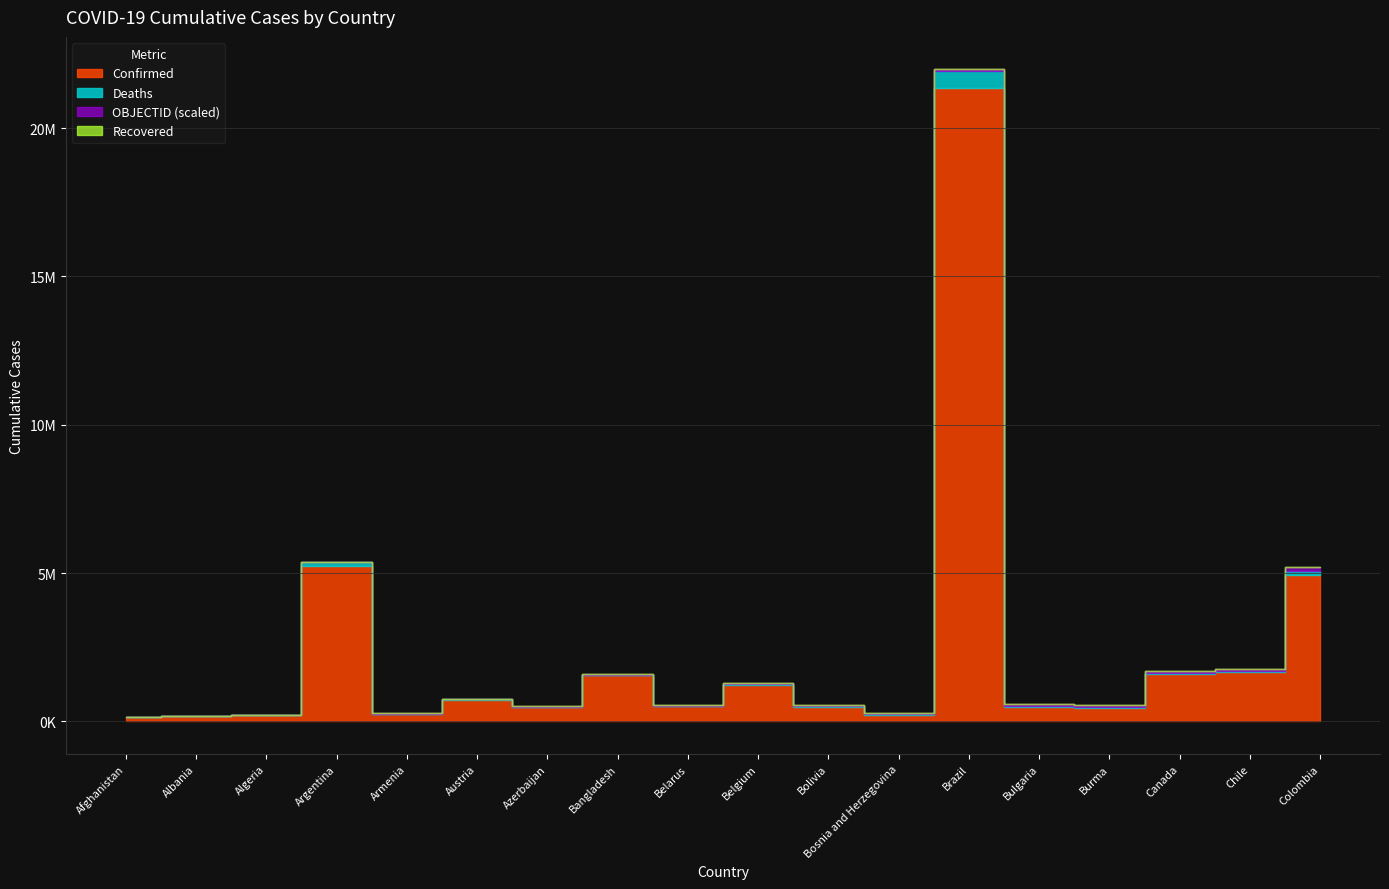

Which series changed the most between Bulgaria and Burma?

Confirmed